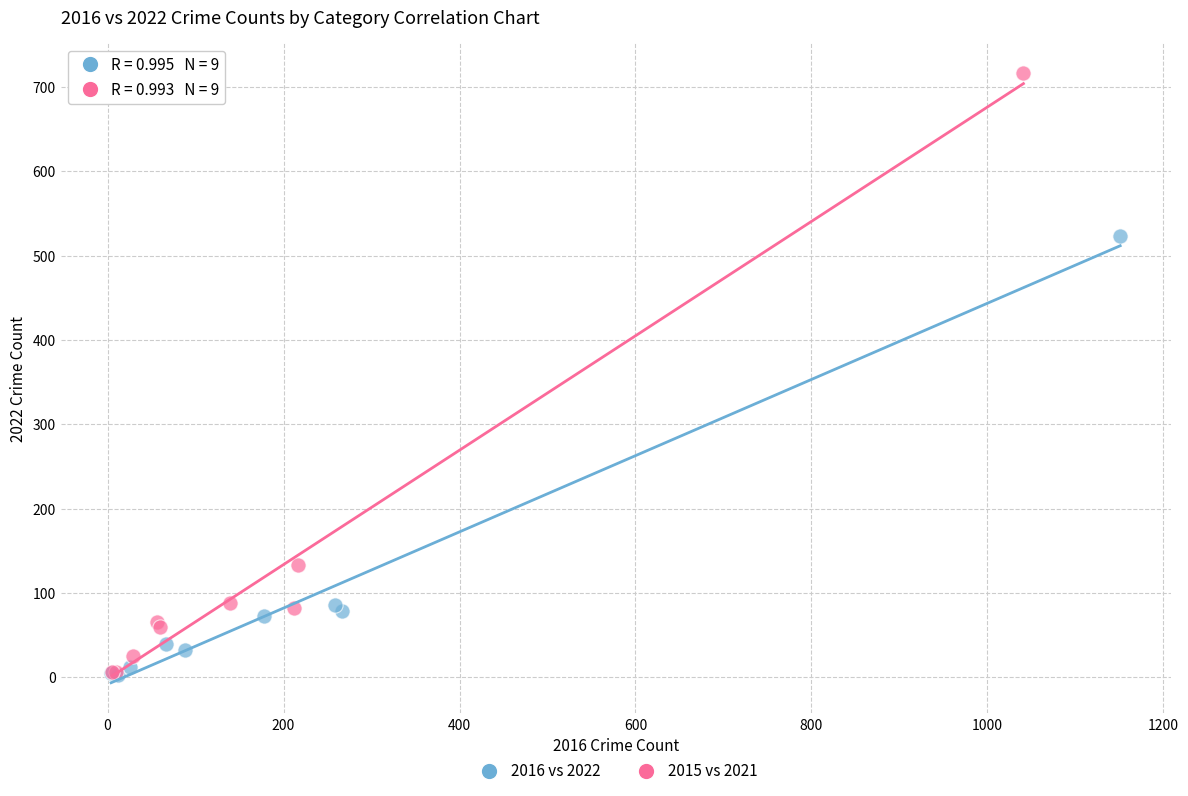

Which series reaches the maximum Y coordinate?

2015 vs 2021